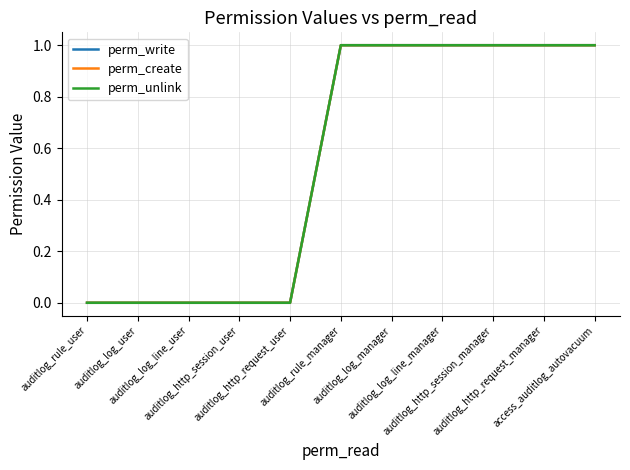

At which label does perm_unlink reach its peak?

auditlog_rule_manager